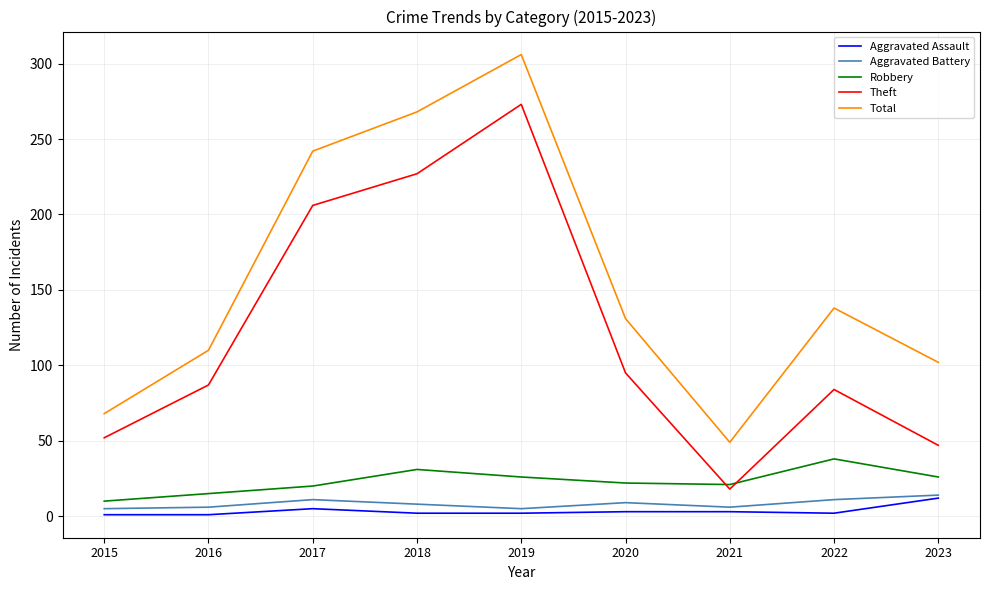

Is it true that Robbery equals 21 at 2021?

True